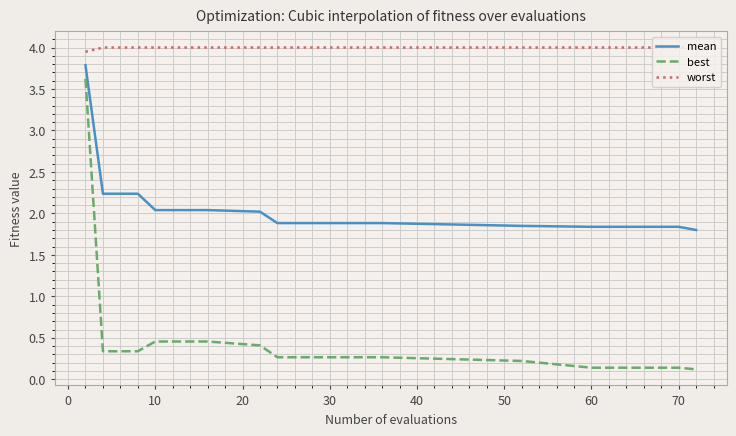

True or false: worst and best intersect in this chart.

False